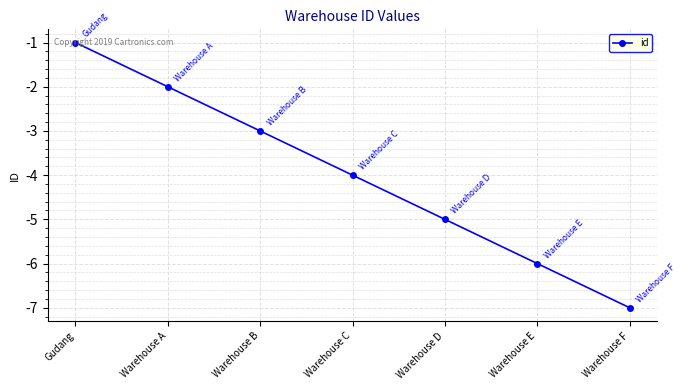

How many data points does each series have?

7